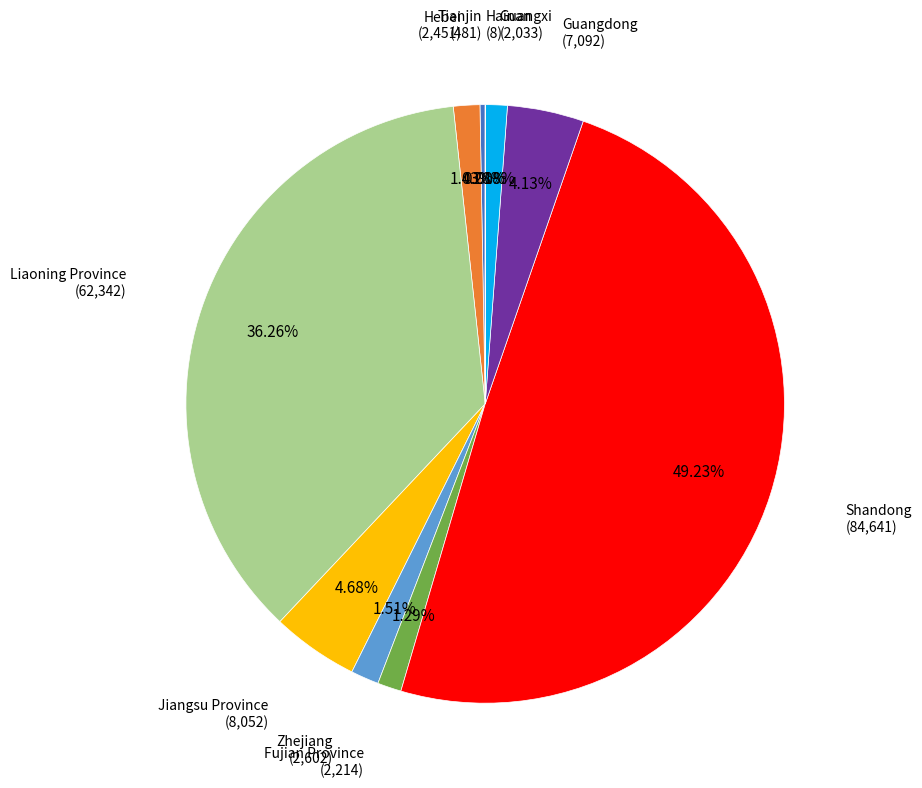

True or false: Shandong accounts for 44% of the total.

False